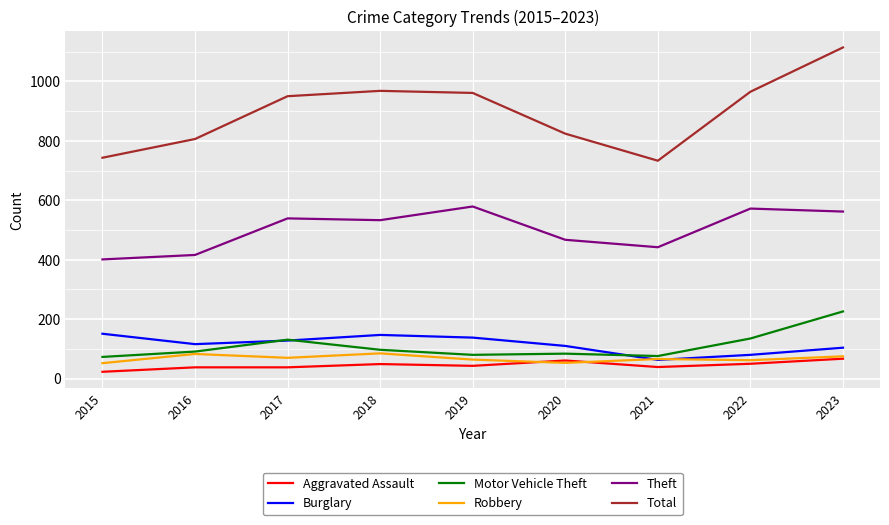

True or false: Robbery and Total cross at least once.

False